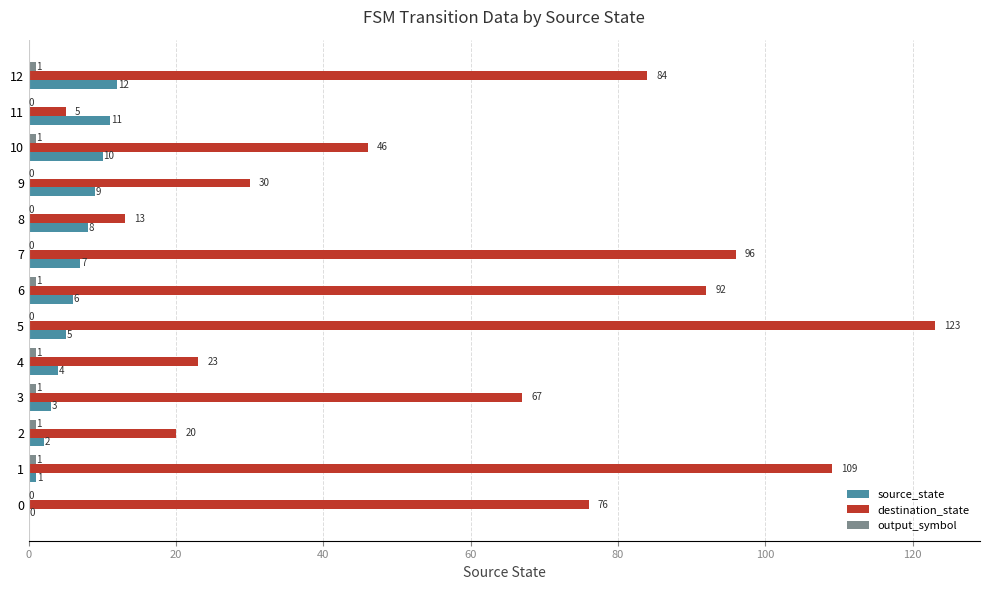

What is the sum of the source_state values at 9 and 4?

13